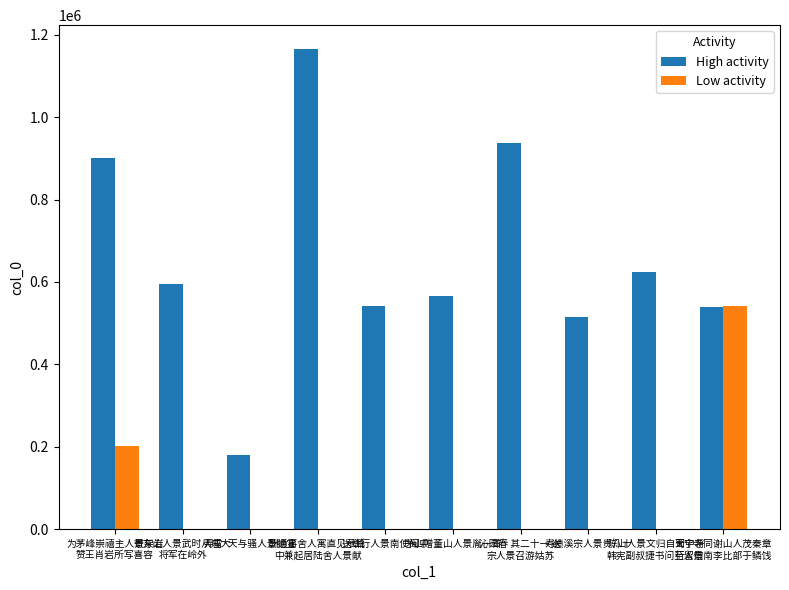

The Low activity series shows 0 at 送章行人景南使闽中. True or false?

True